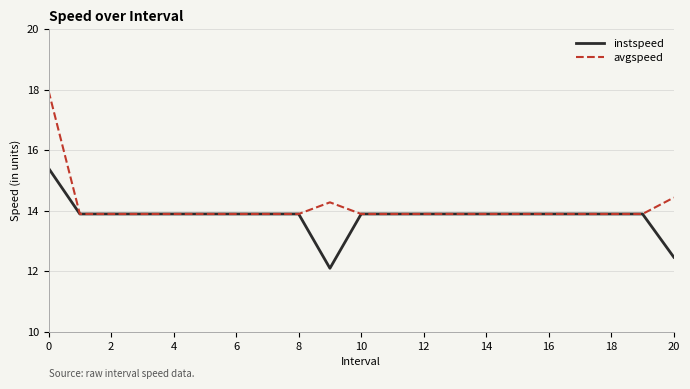

Which series has the largest range (max minus min)?

avgspeed